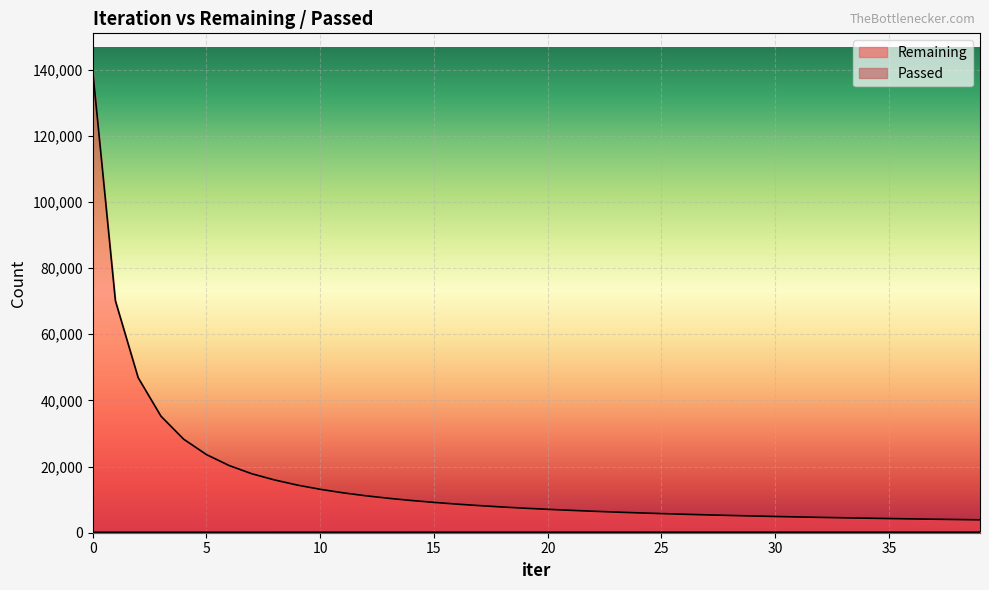

Between 32 and 28, which is larger?

28